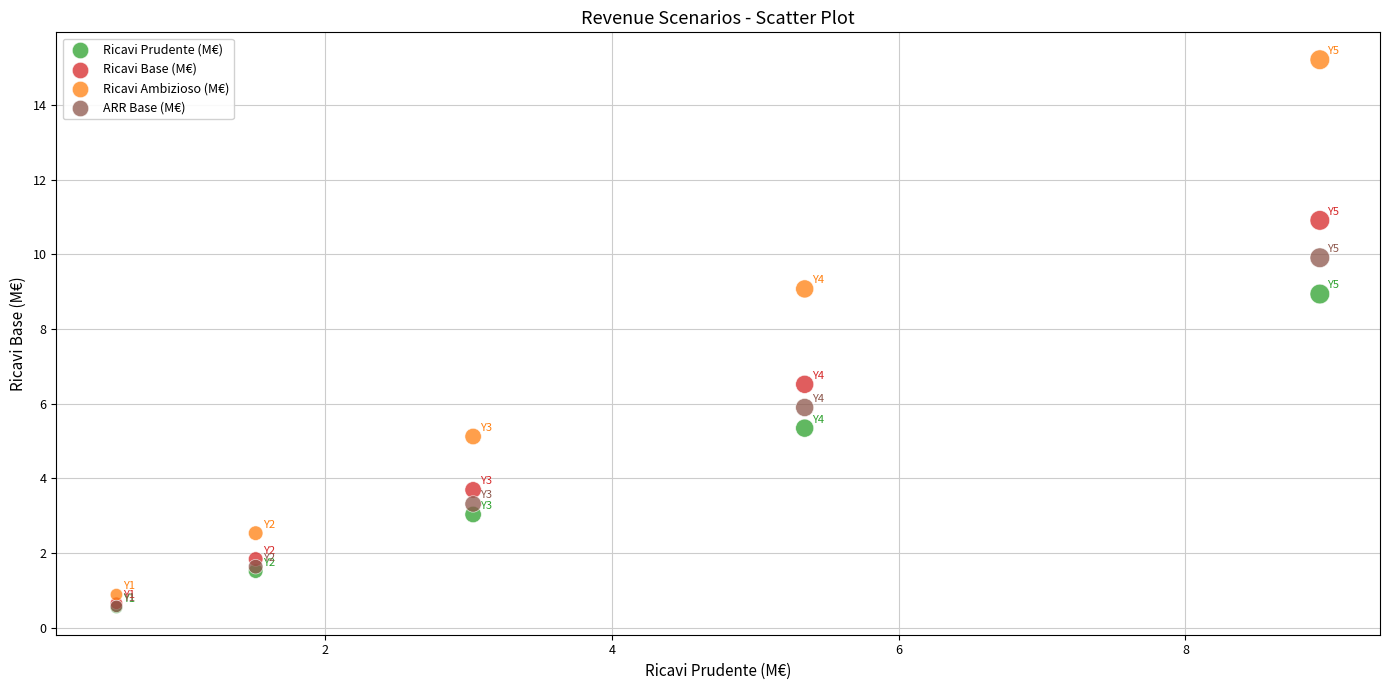

Across all series, what Y value is closest to 7?

6.5